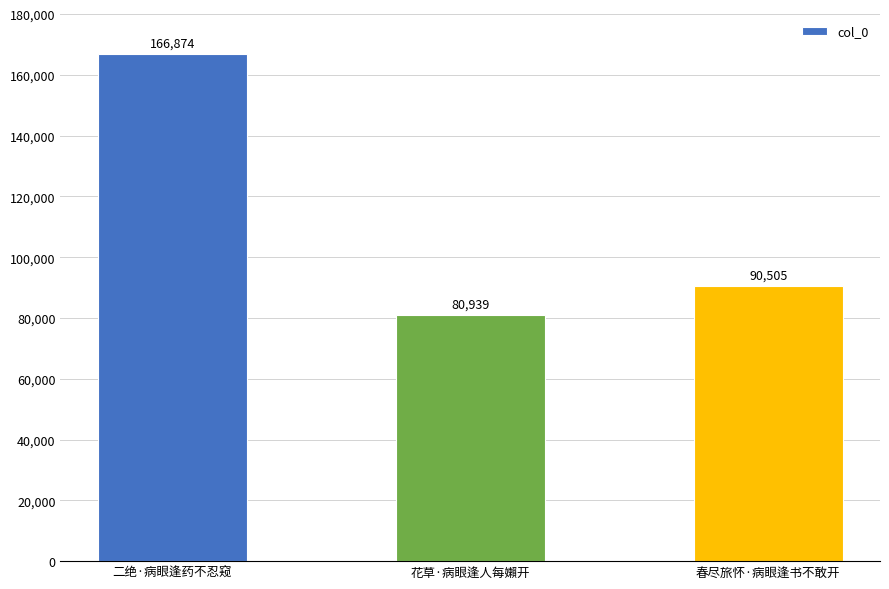

What is the label of the 3rd bar from the left?

春尽旅怀·病眼逢书不敢开